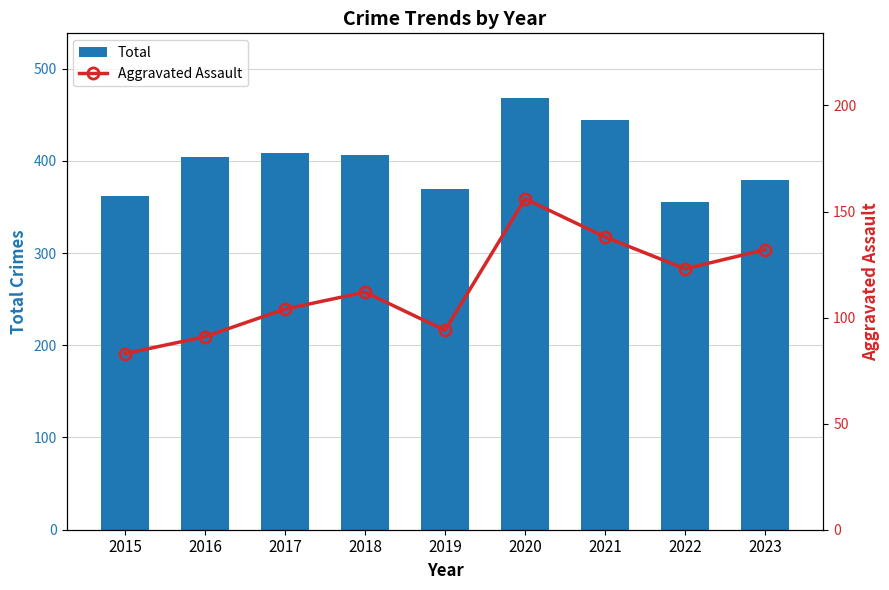

What is the difference between the maximum and second lowest values in the Total series?

106